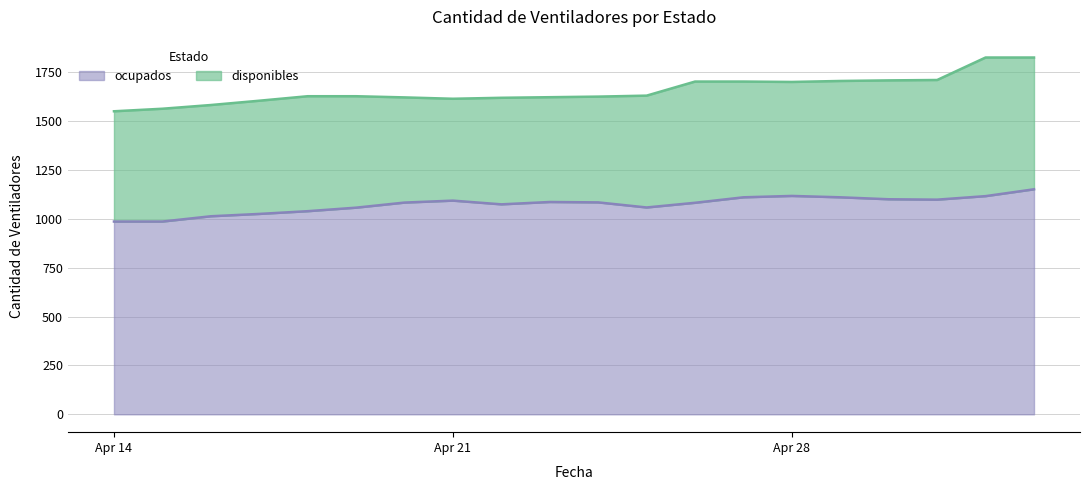

What is the maximum value for ocupados?

1151